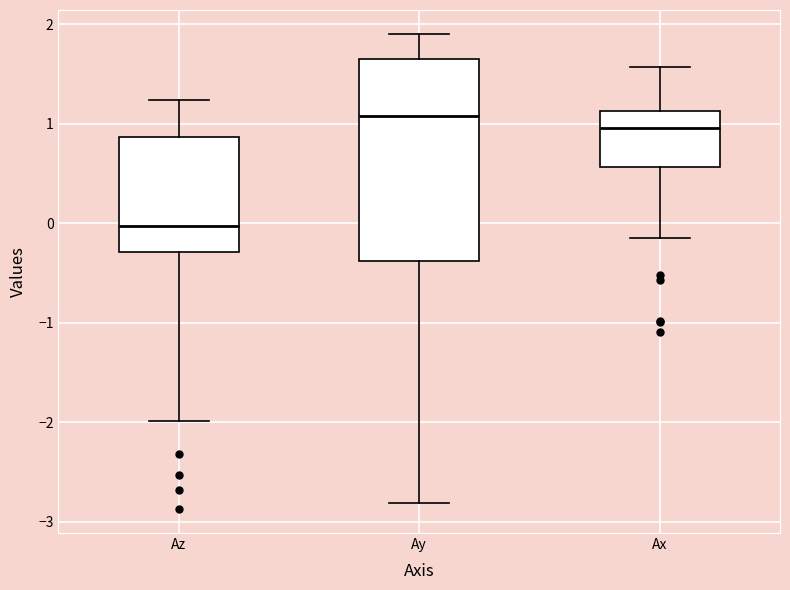

Where does the upper whisker of the box for Az end on the y-axis? The values are not printed on the chart, so give them approximately, as read against the axis.

1.2